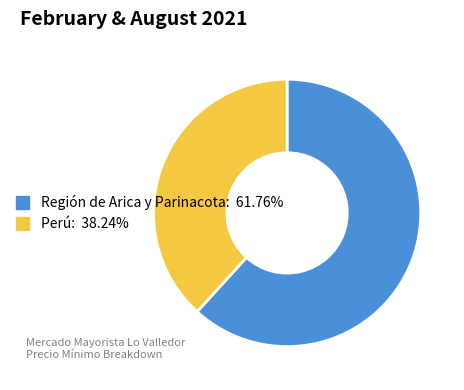

Combined, do Perú and Región de Arica y Parinacota account for over 50%?

Yes